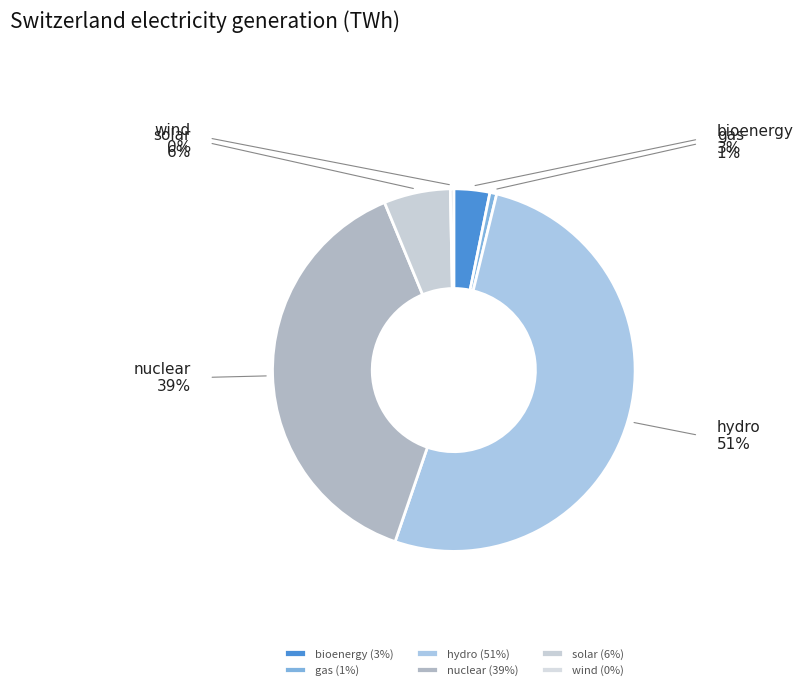

Do nuclear and solar together represent more than half of the pie?

No